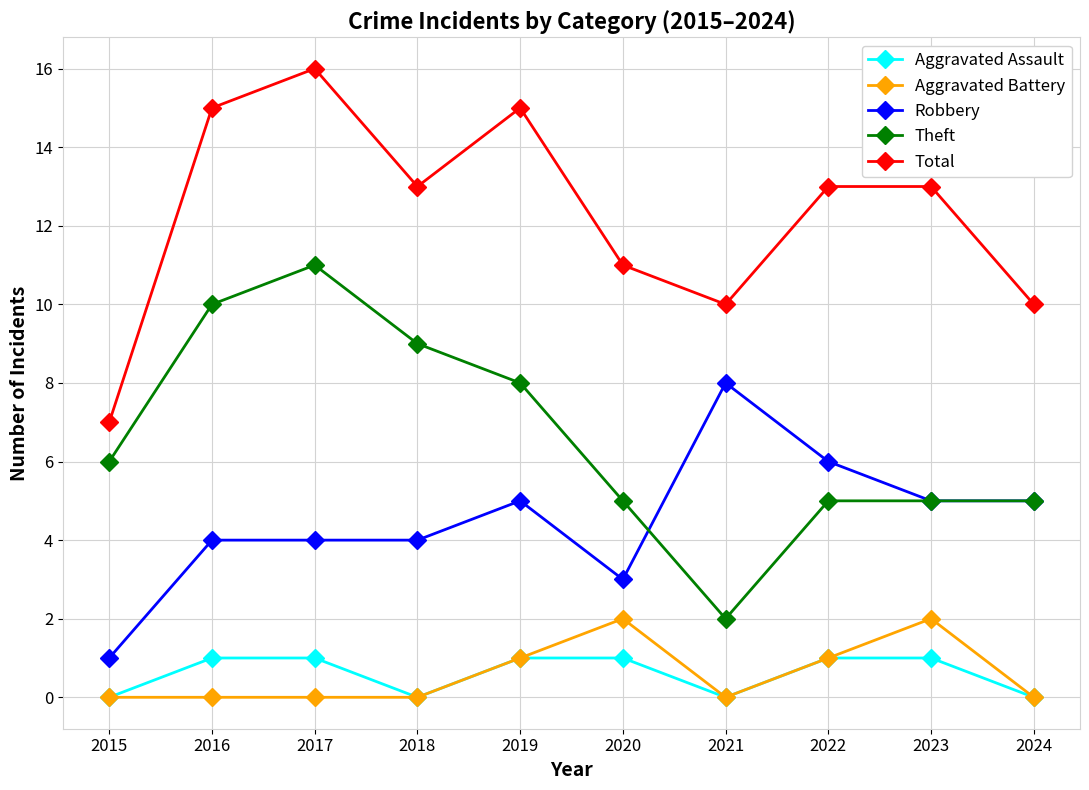

What is the greatest value displayed?

16